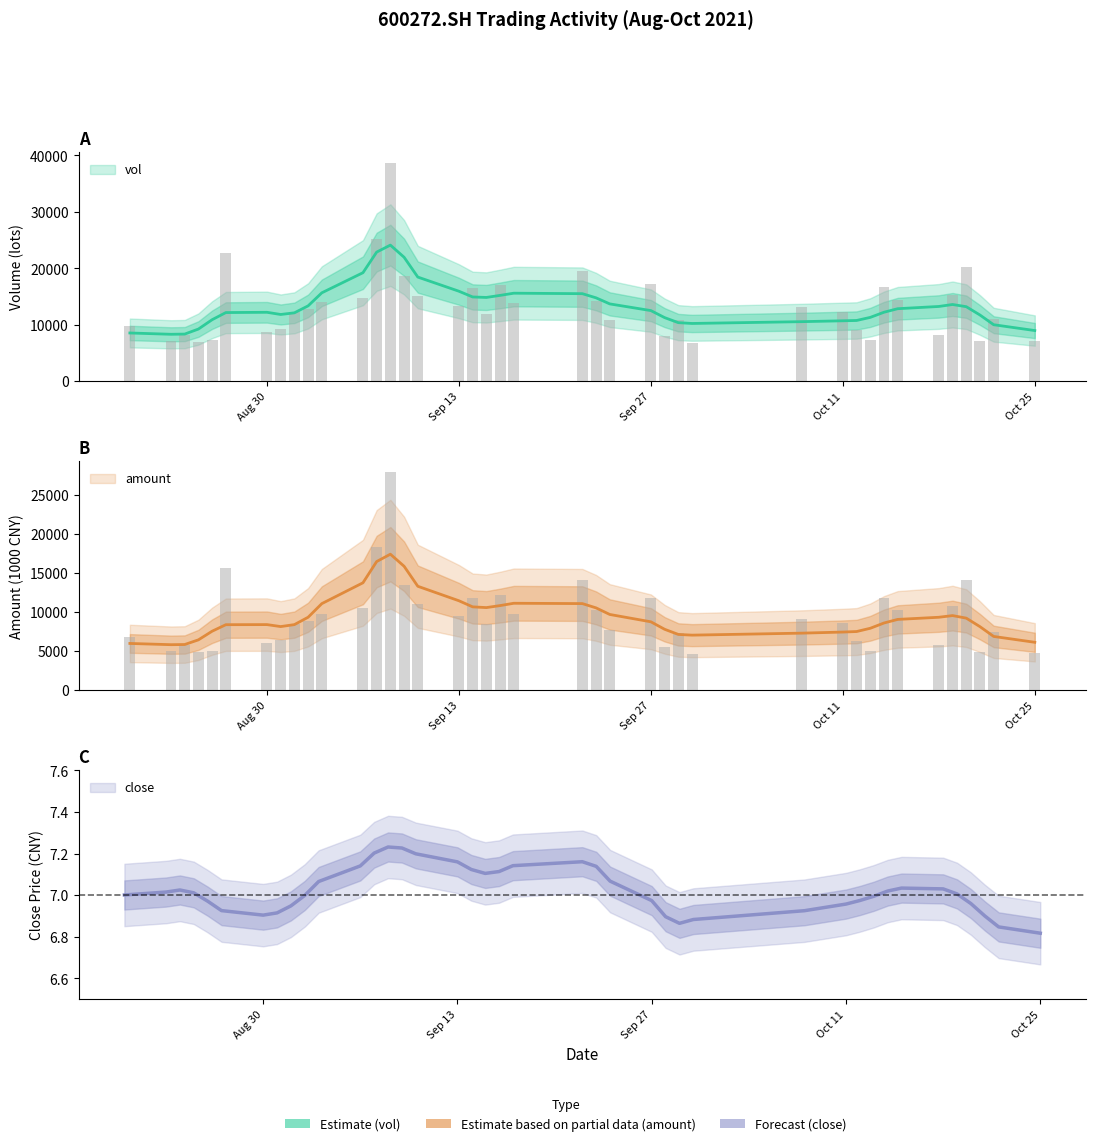

The vol series shows 7286.0 at 20211013. True or false?

True